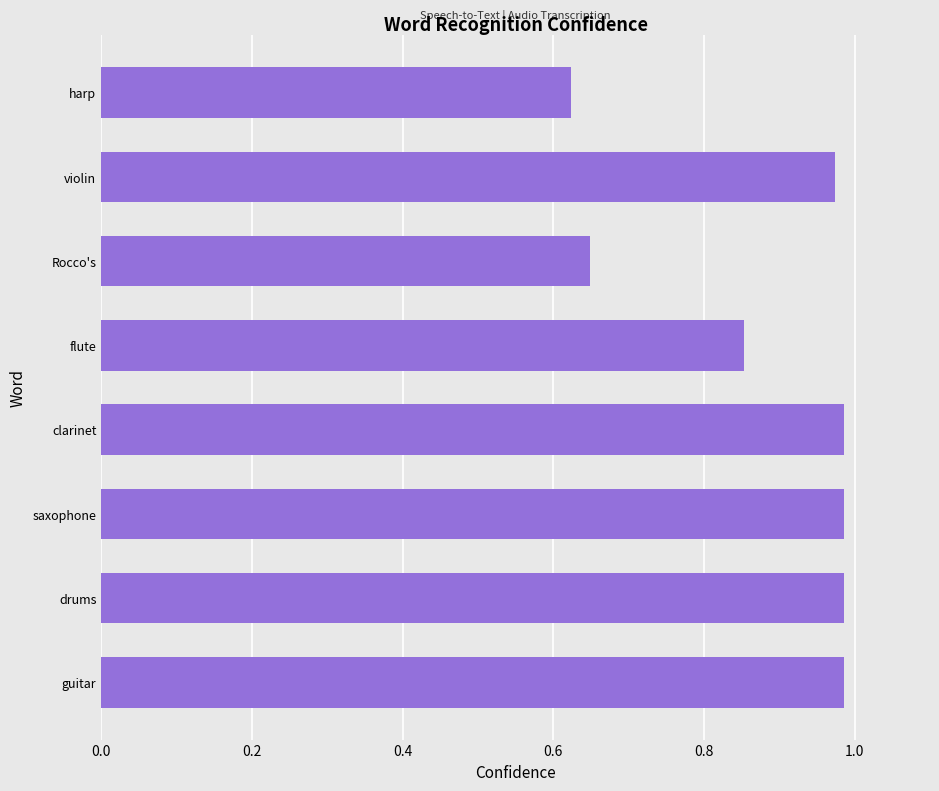

Between Rocco's and saxophone, which is larger?

saxophone